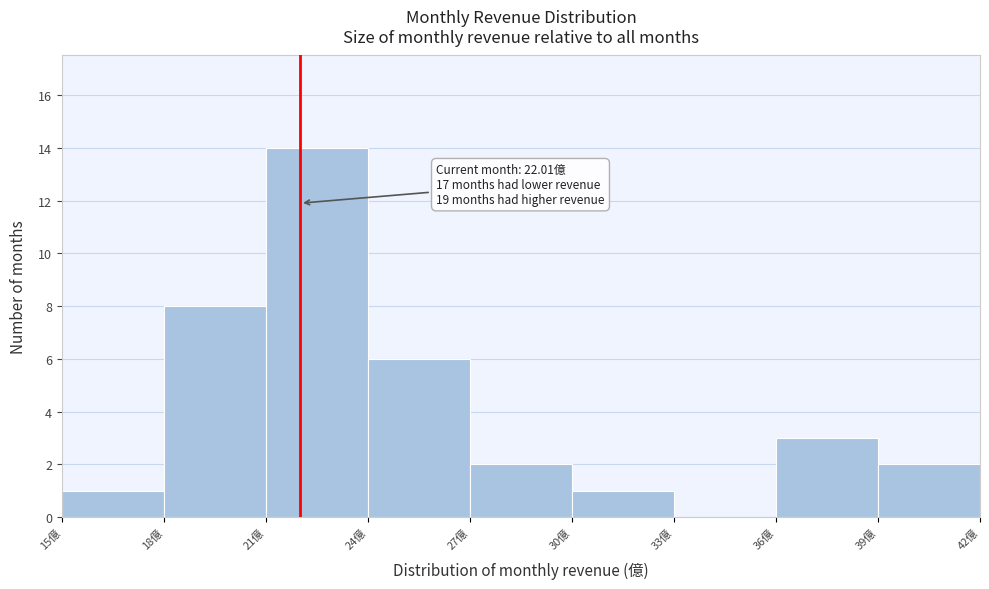

Over which range of the x-axis is the bar tallest?

21 to 24